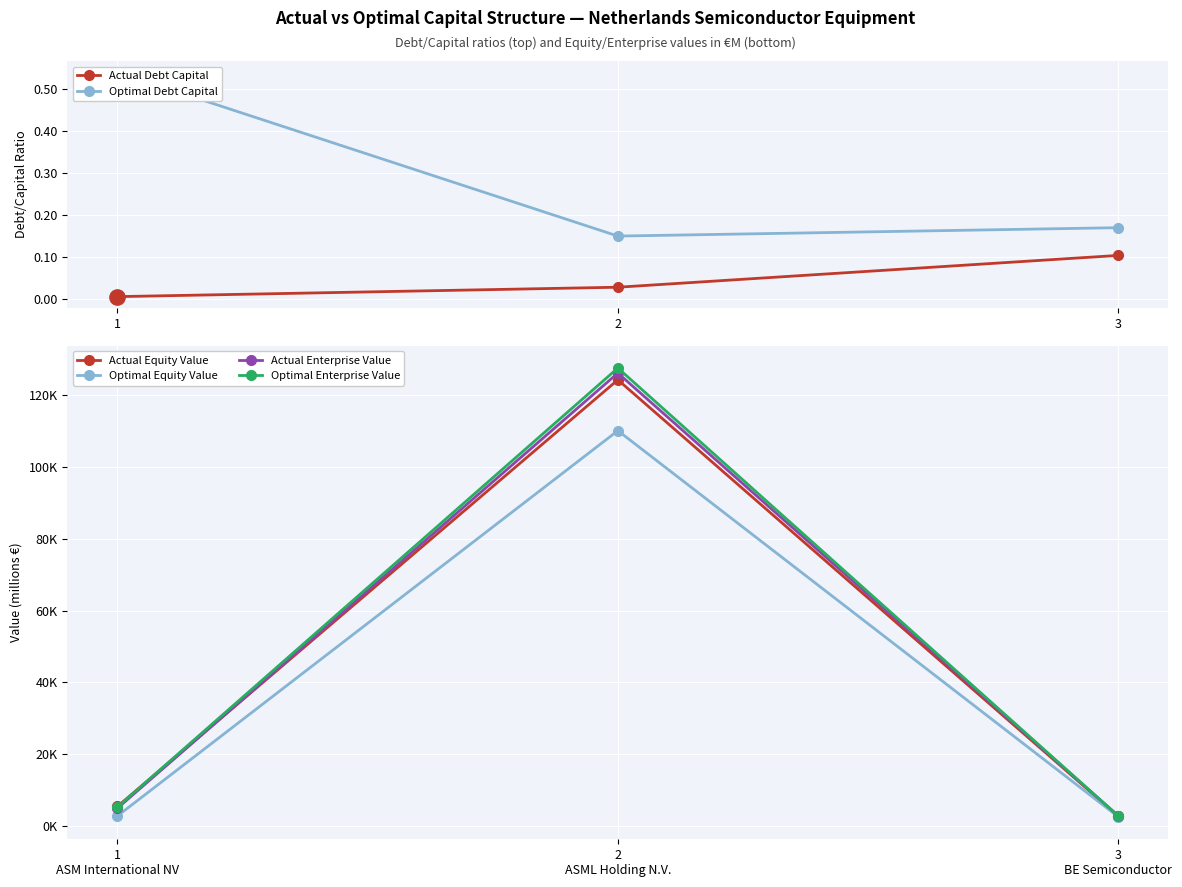

Which series has the widest spread of values?

Optimal Enterprise Value